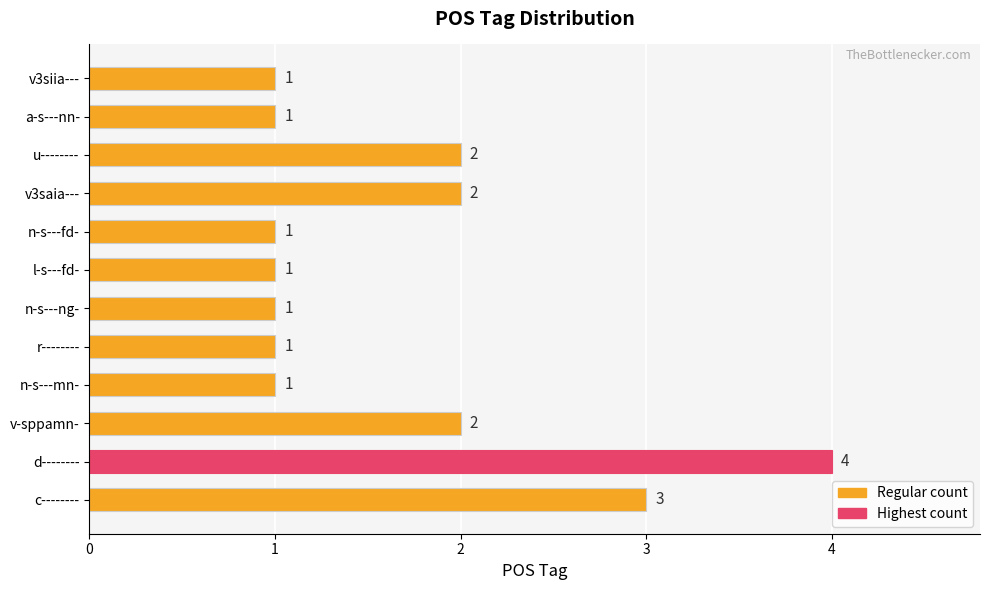

What is the sum of all values?

20